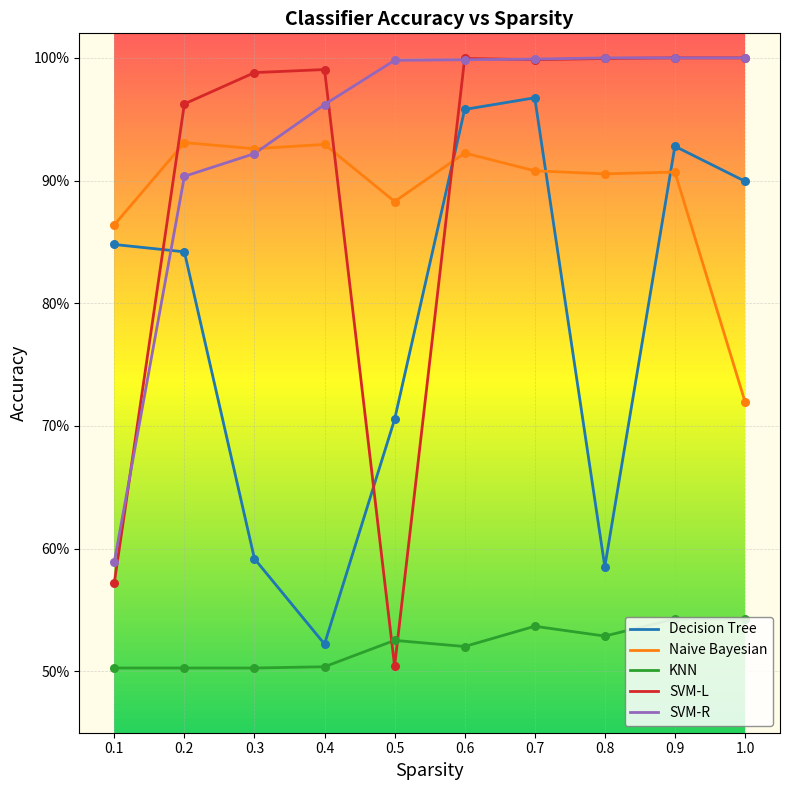

At how many categories does at least one series exceed 0?

10